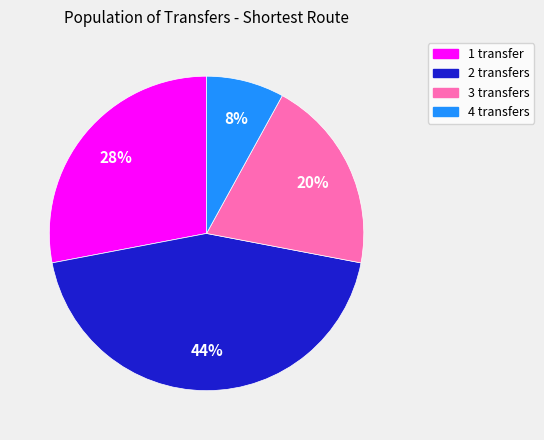

Approximately how many times larger is the value at 1 transfer compared to 2 transfers?

0.6